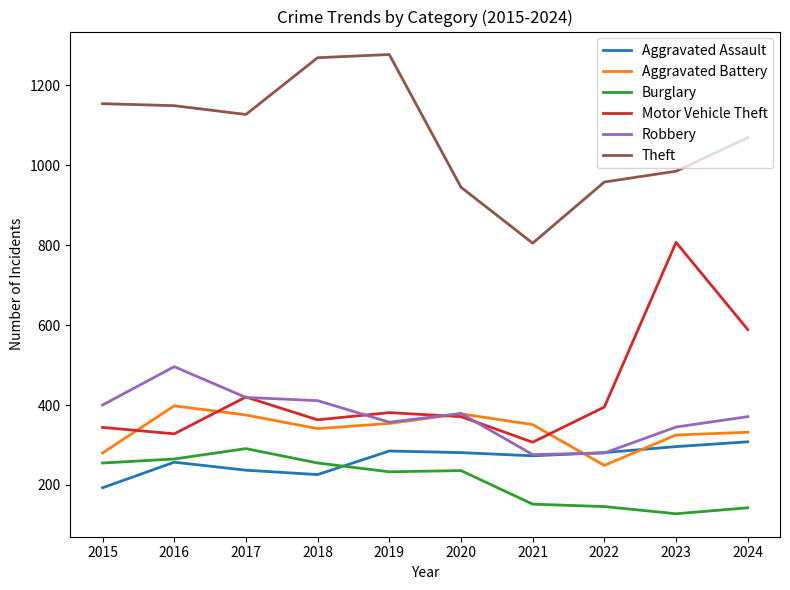

What are all the series names shown in the legend?

Aggravated Assault, Aggravated Battery, Burglary, Motor Vehicle Theft, Robbery, Theft